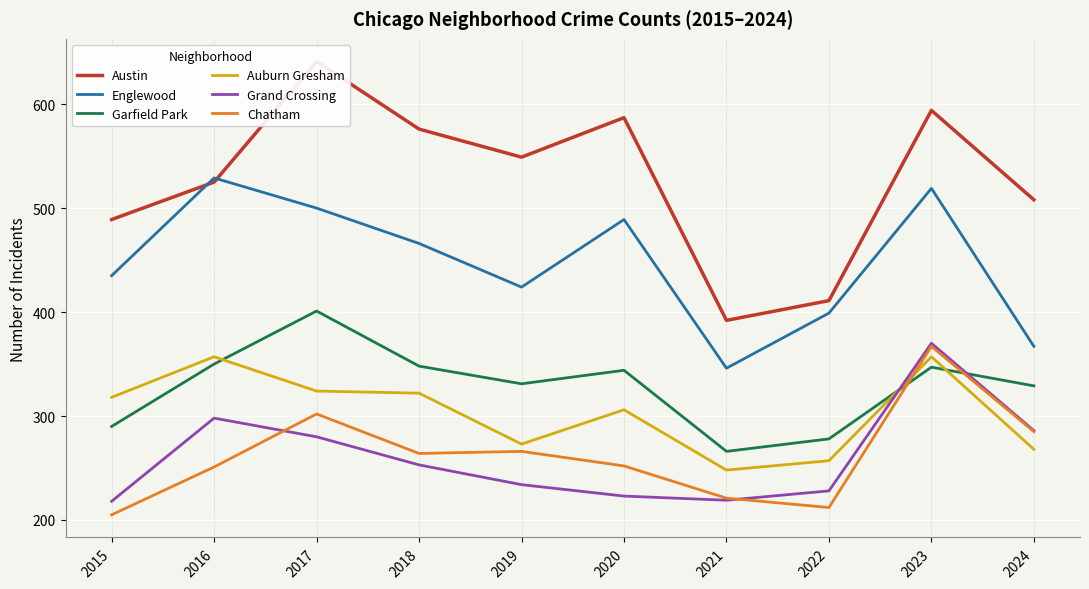

Which series changed the most between 2015 and 2016?

Englewood